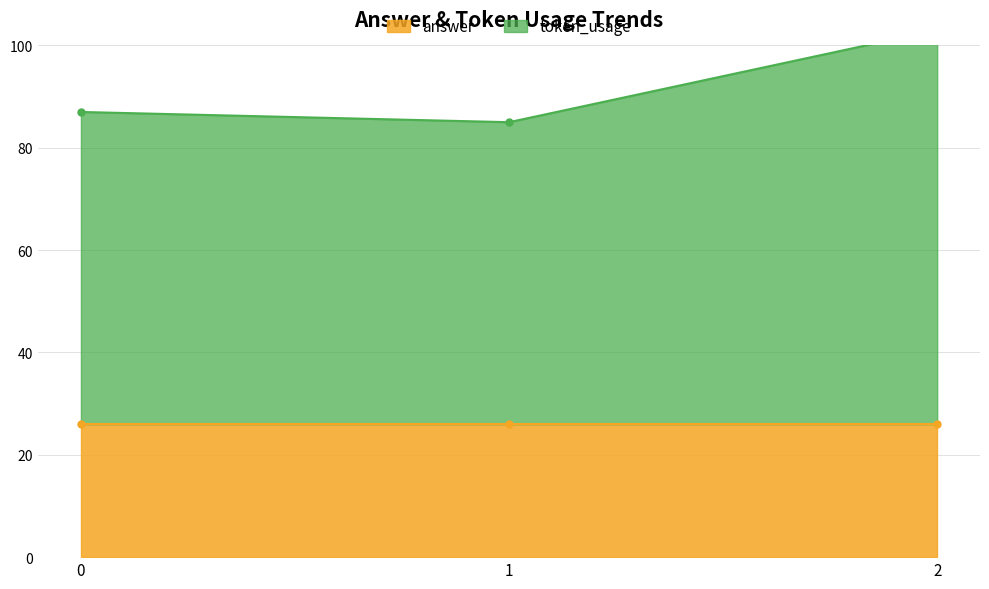

Where does the data first go above 87?

2